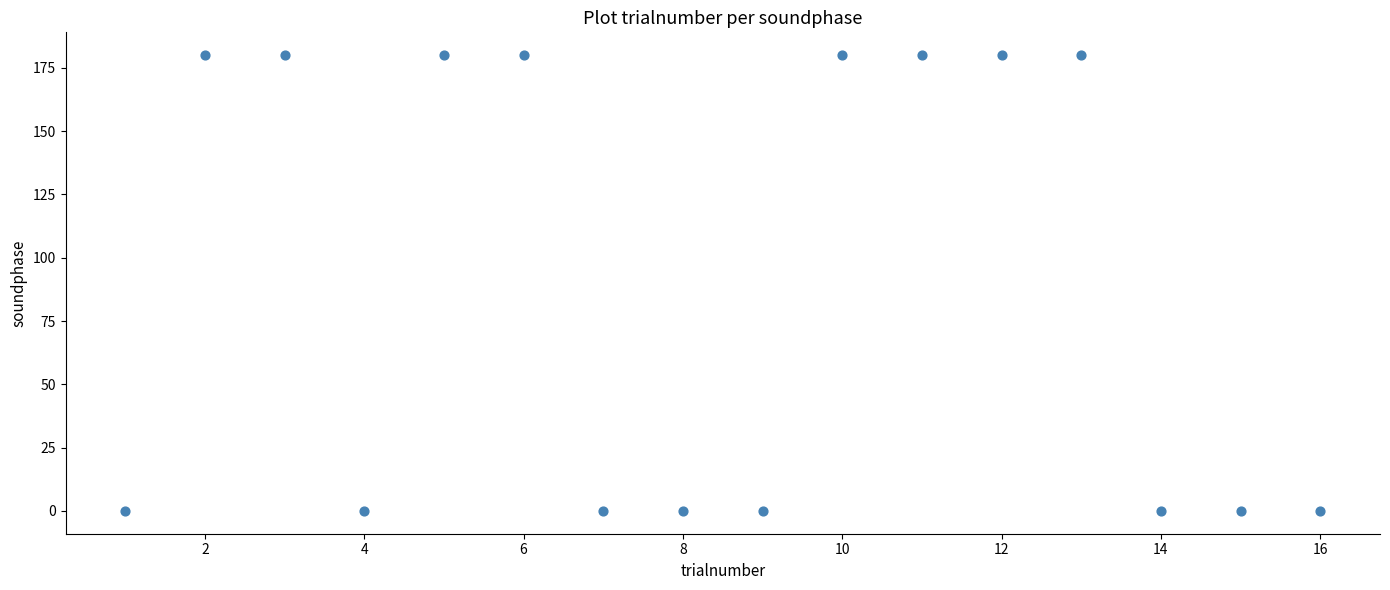

What is the range of Y values (max minus min)?

180